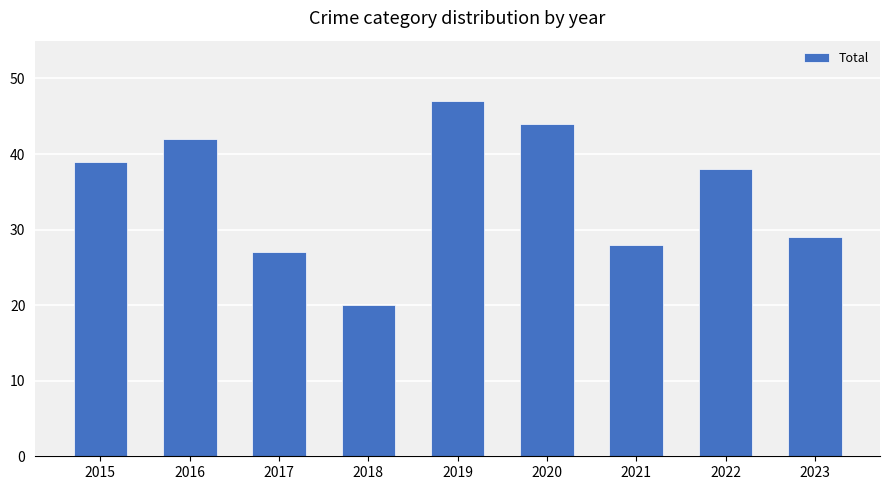

Are the bars grouped side by side (vs. stacked)?

No